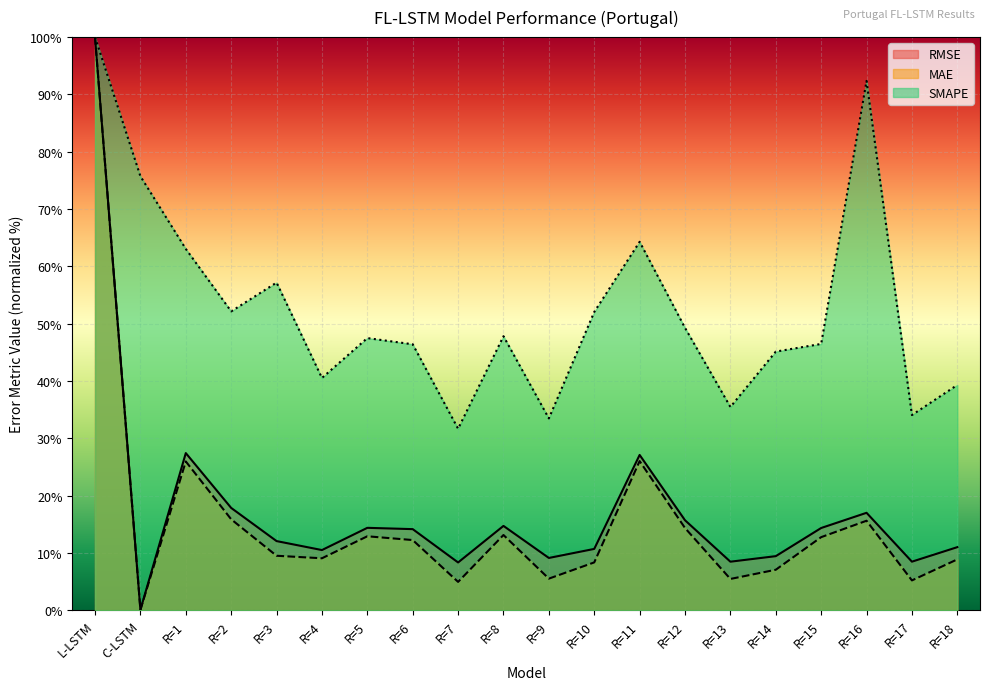

What is the value of the MAE point at the 6th from the left?

9.1